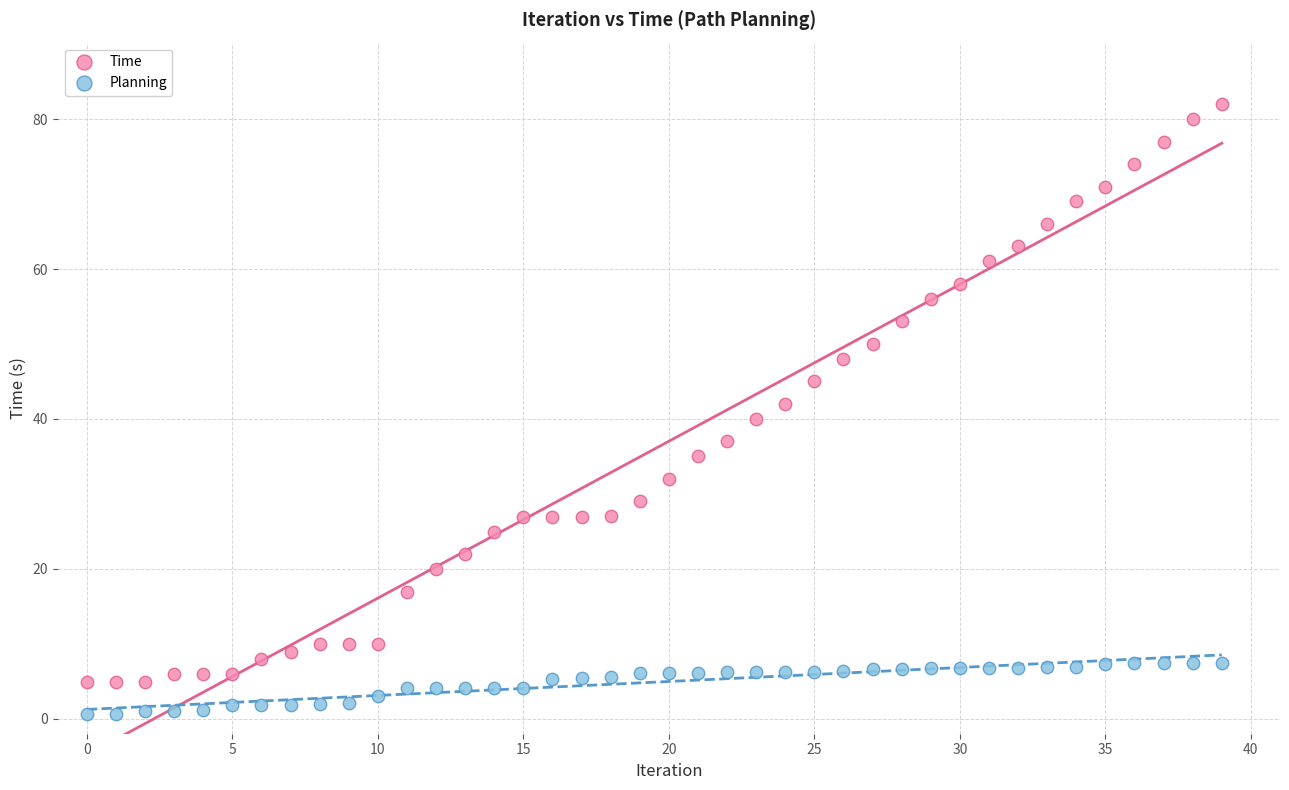

Across all data points, what is the range of Y values (max minus min)?

81.3